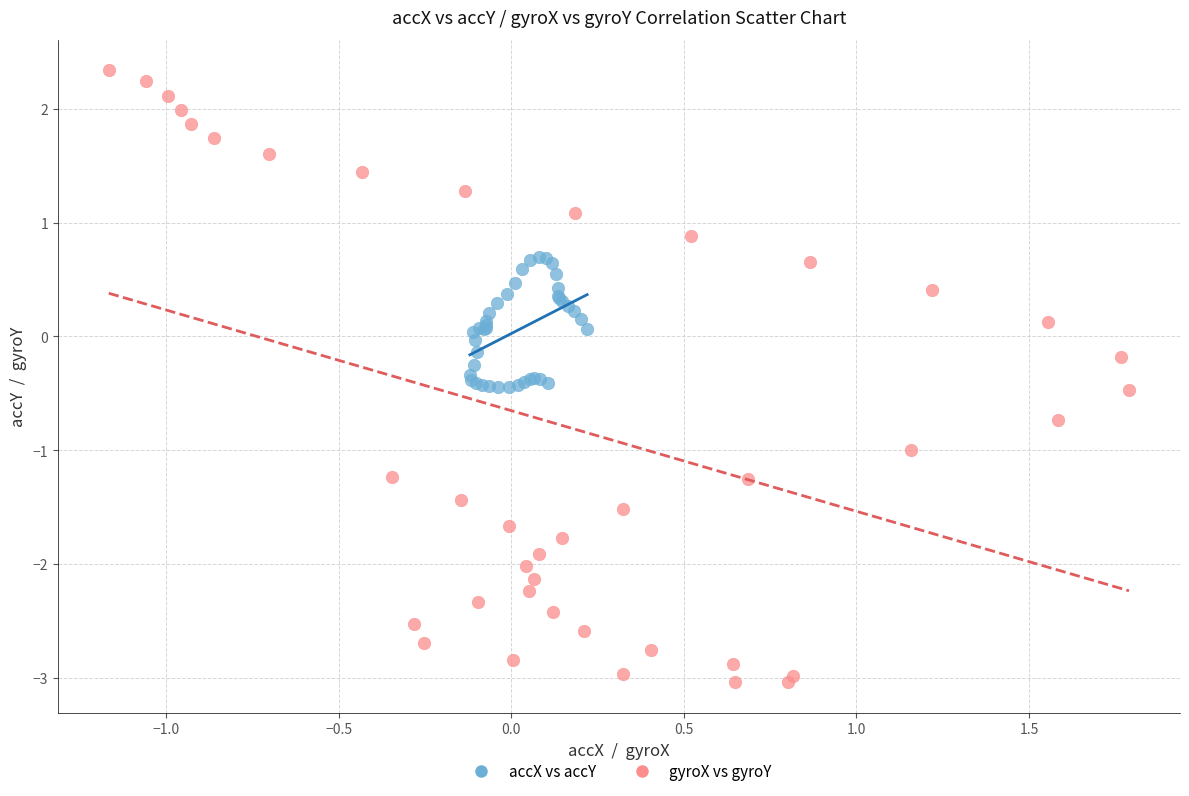

Which series has the largest Y range (max minus min)?

gyroX vs gyroY